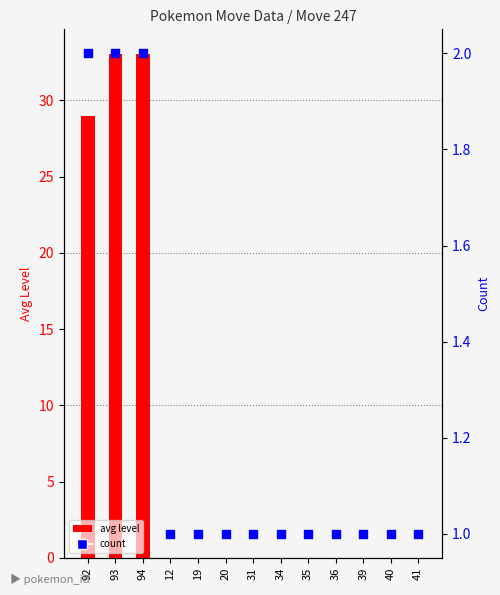

What are all the series names shown in the legend?

avg level, count